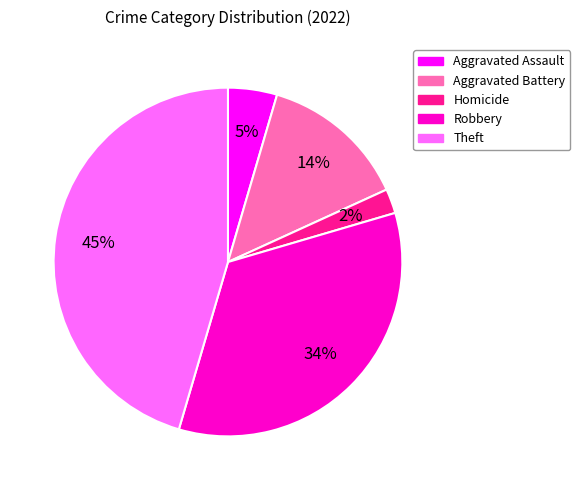

To the nearest percent, what is the difference between the largest and smallest slice percentages?

43%